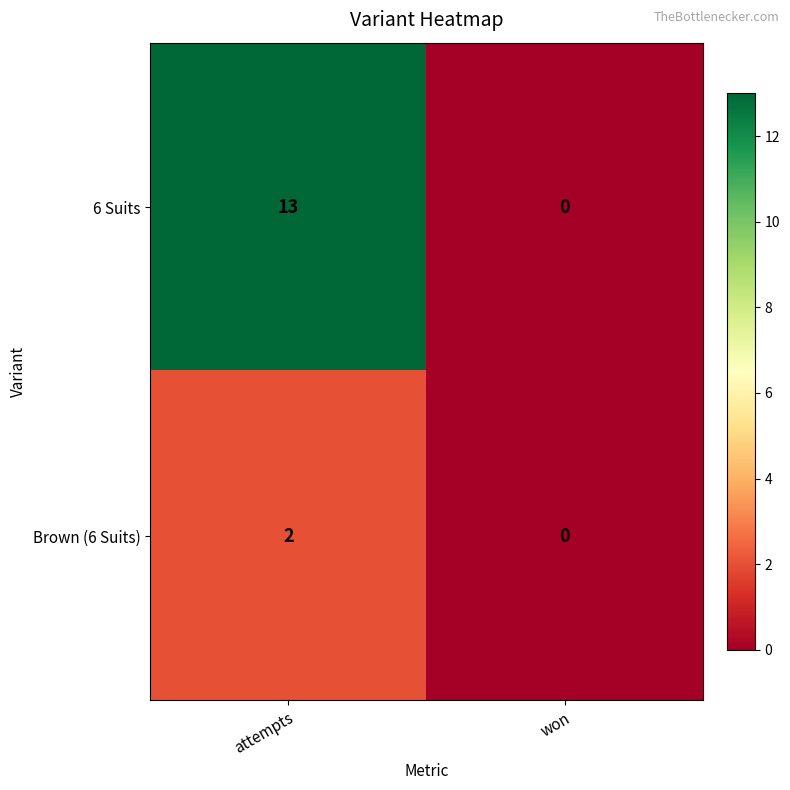

How many distinct data groups are displayed?

2